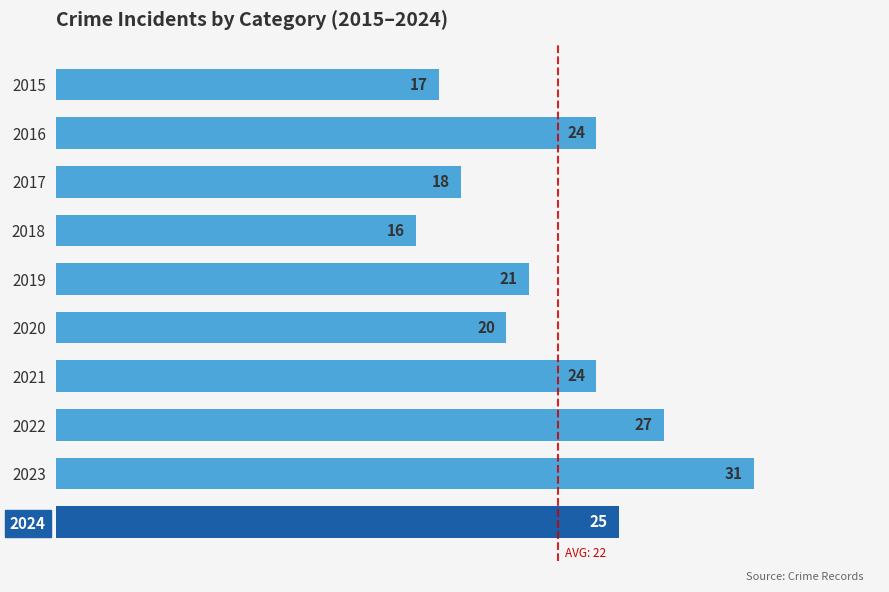

Does the chart contain any negative values?

No